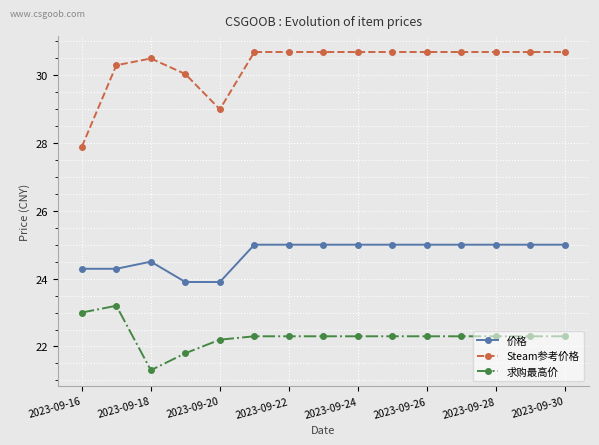

What is the average value of the 价格 series?

24.7